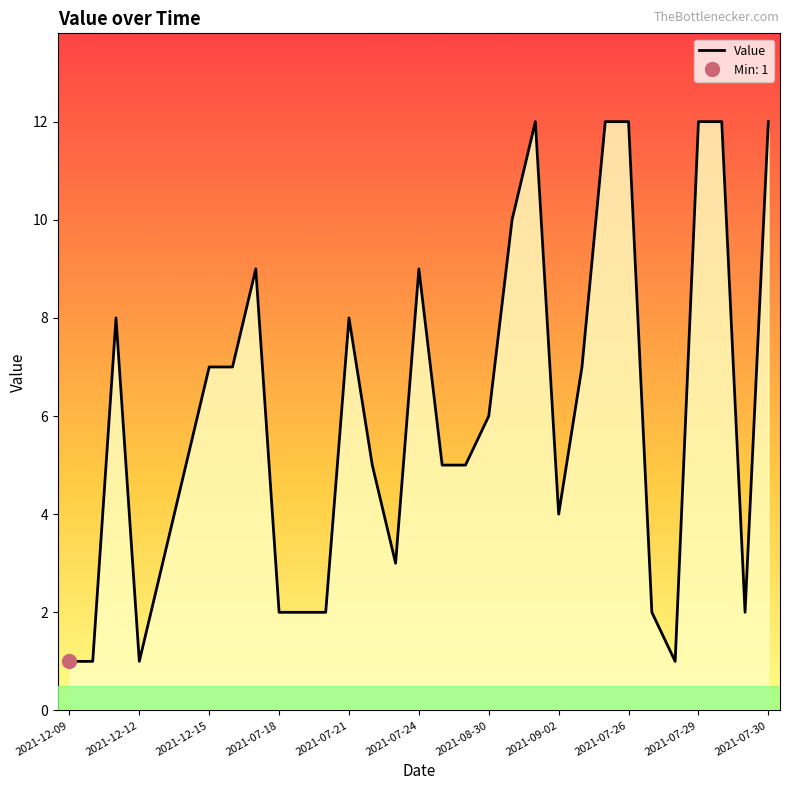

Does the chart have visible grid lines?

No